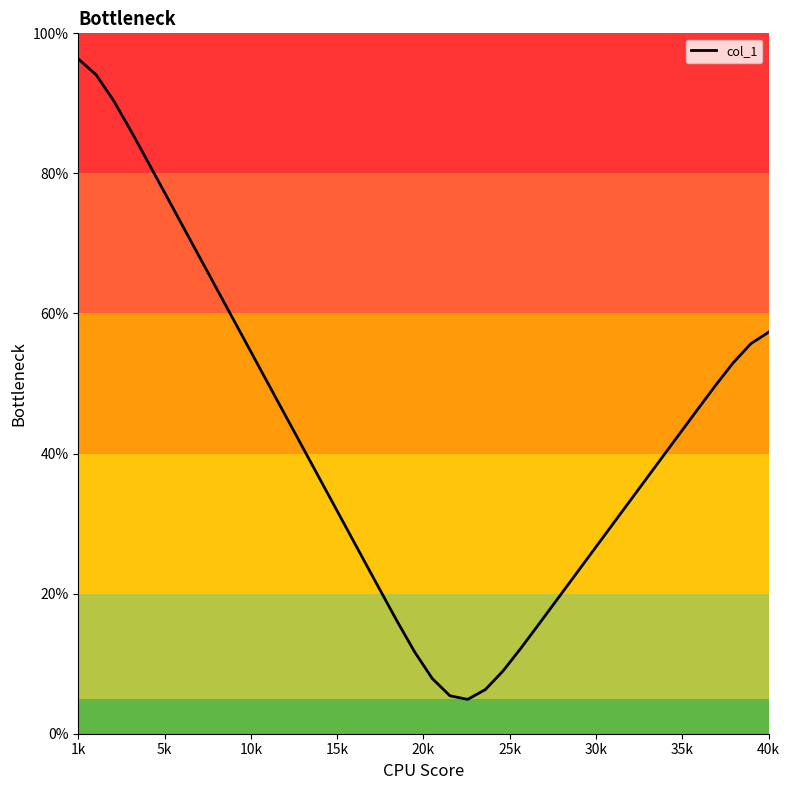

True or false: there are more than 1 points higher than both neighbors.

False